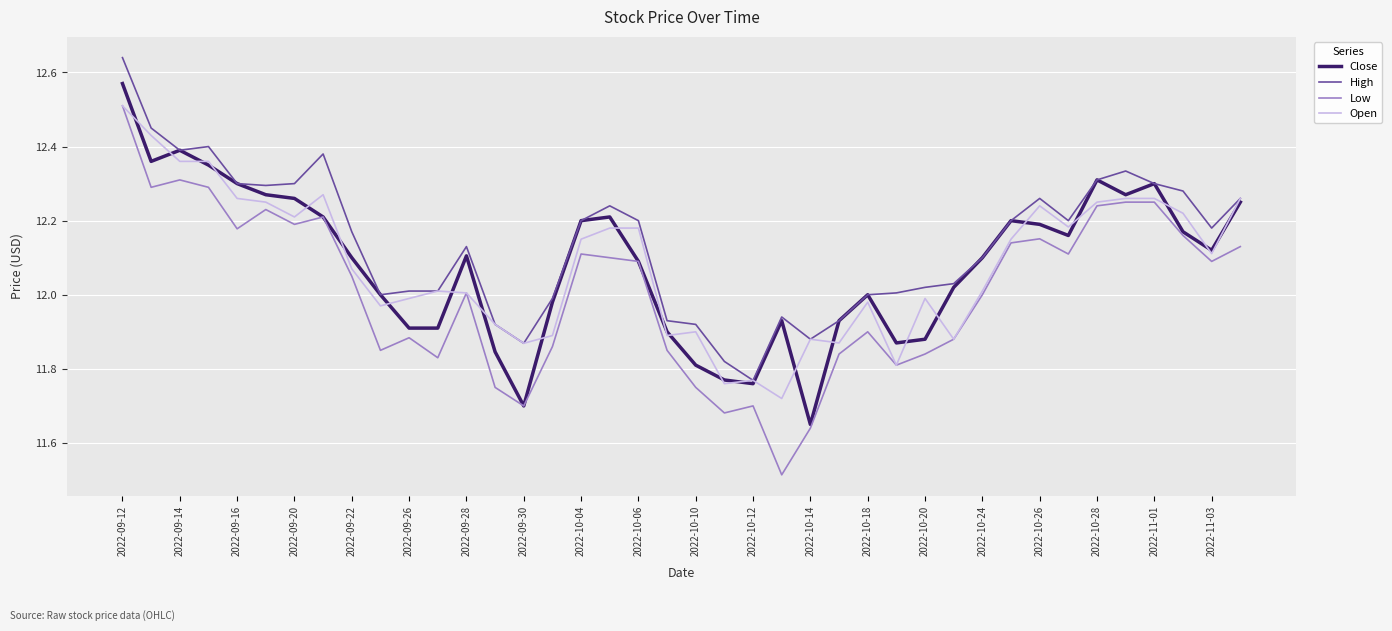

What is the maximum value for Low?

12.5